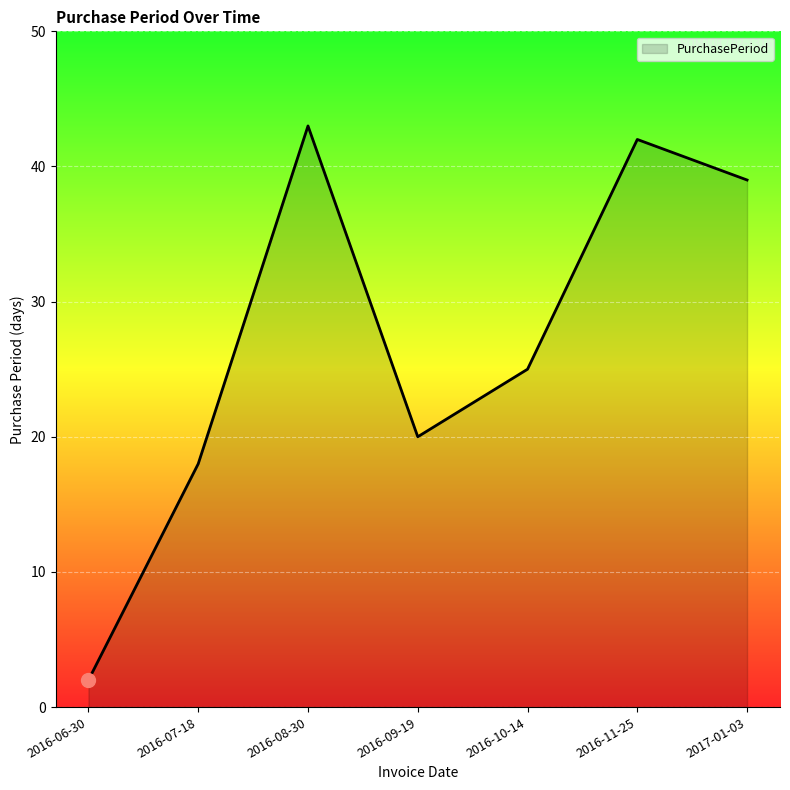

True or false: the data has more than 0 interior local peaks.

True